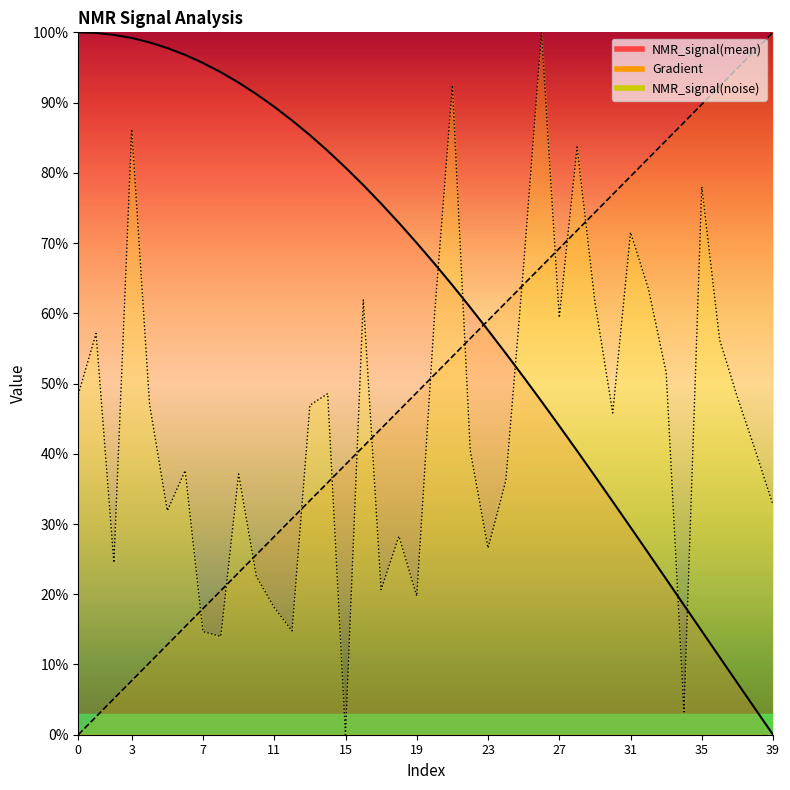

Which series ends up on top after the final intersection of NMR_signal(noise) and NMR_signal(mean)?

NMR_signal(noise)